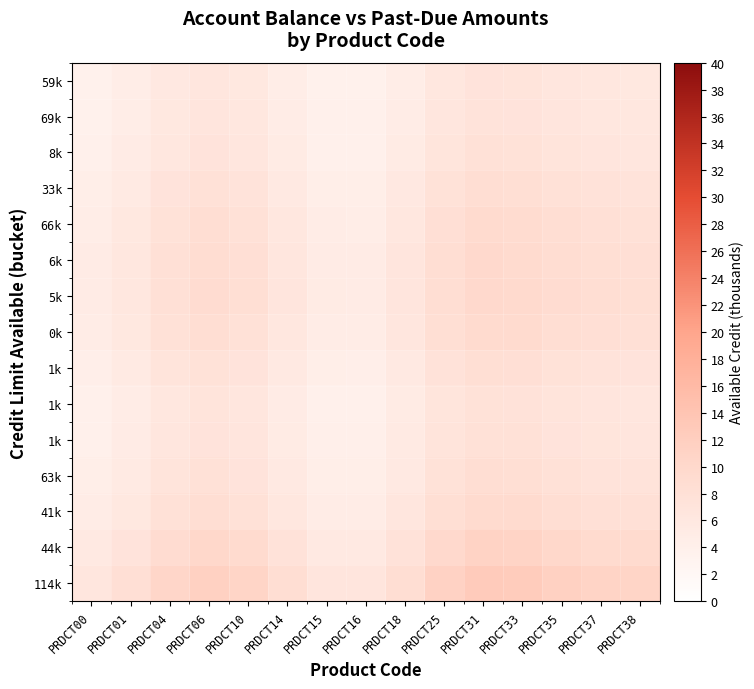

What is the spread (max minus min) of values at PRDCT14?

3.7